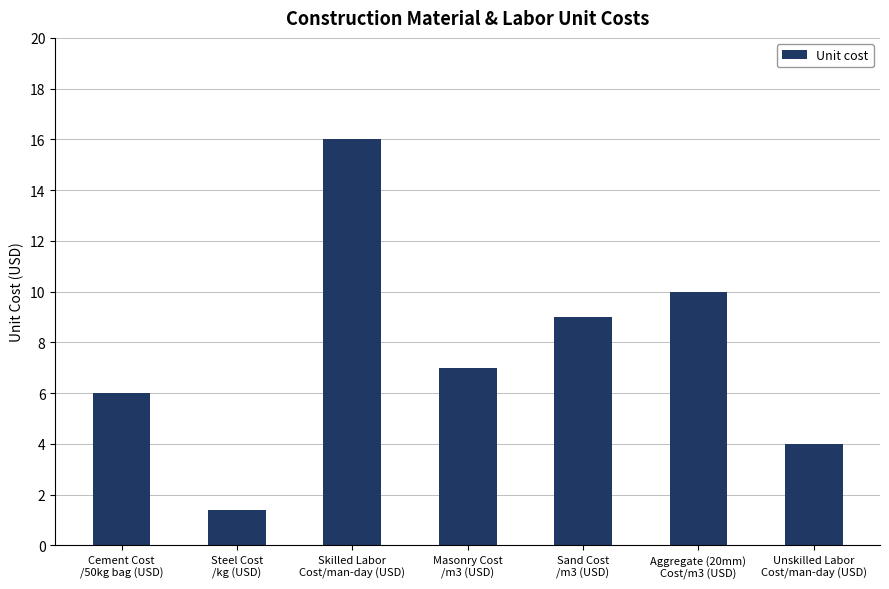

What is the minimum value shown in the chart?

1.4